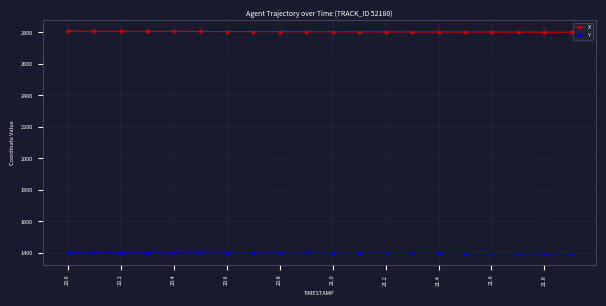

What is the value of the X point at the 14th from the left?

2803.3